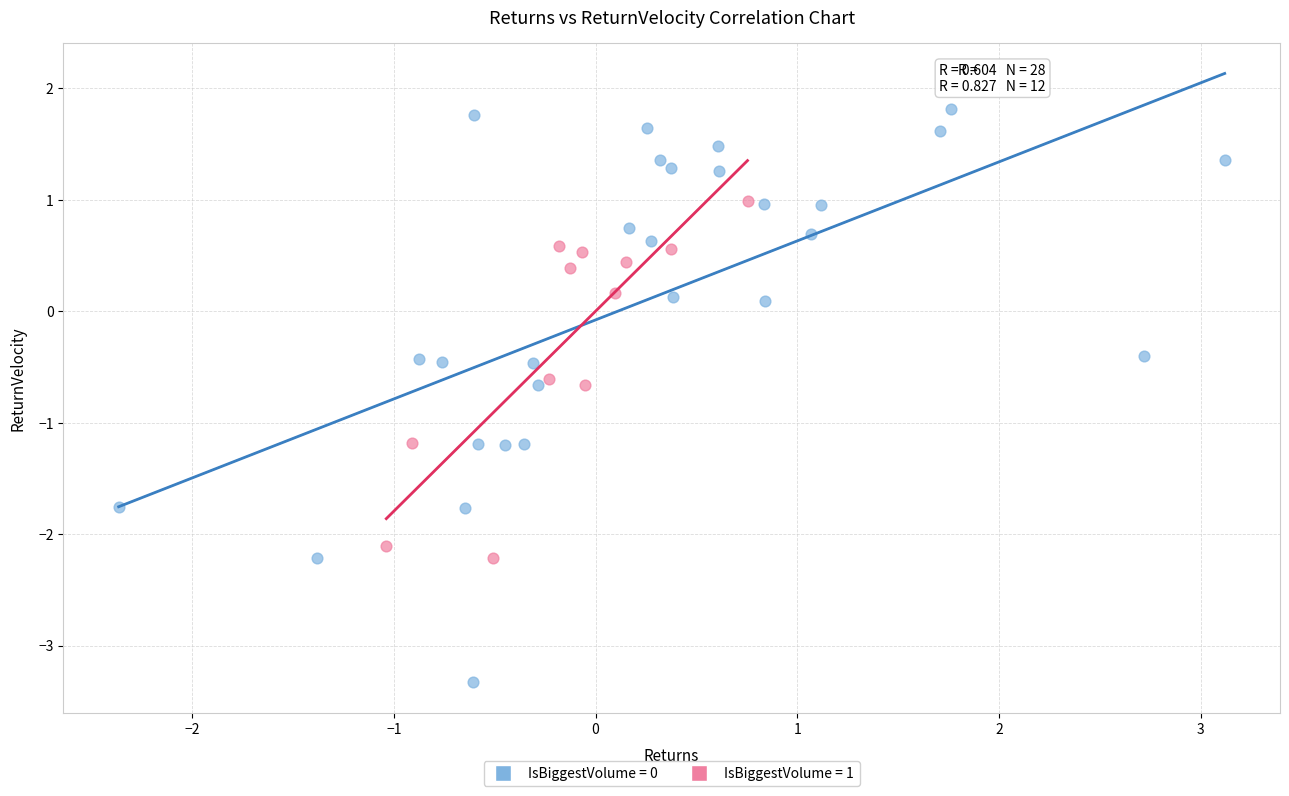

Which series has the largest Y range (max minus min)?

IsBiggestVolume = 0